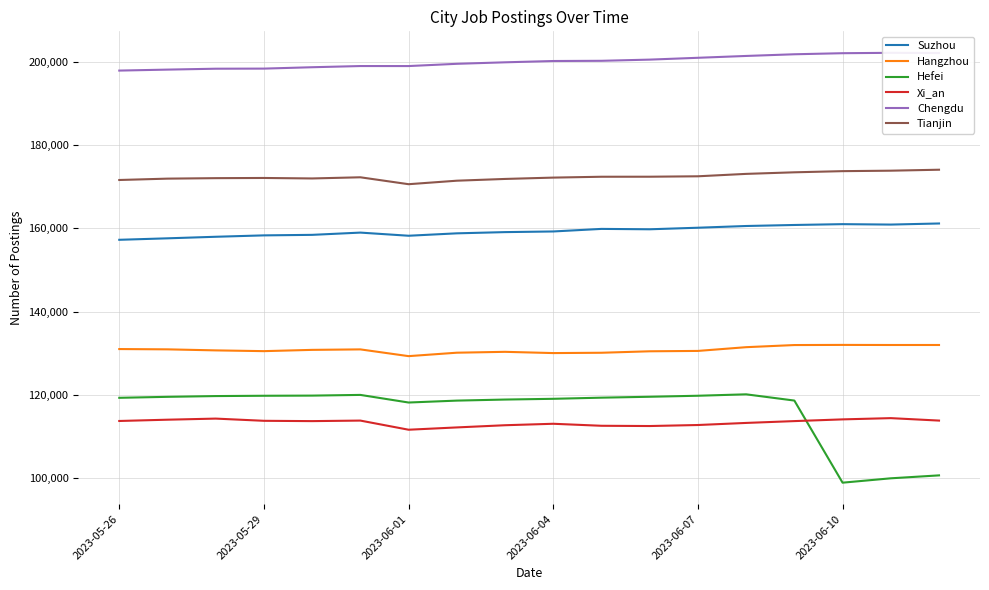

How many values in the Hangzhou series exceed 130842?

8